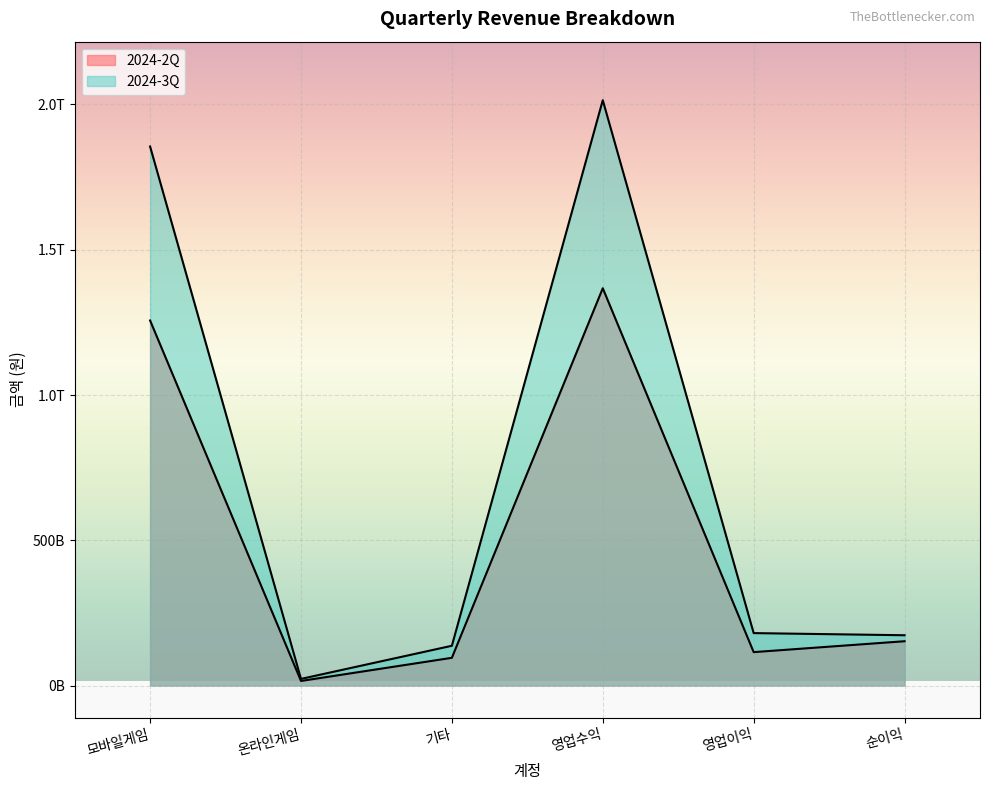

Count the number of categories in the chart.

6